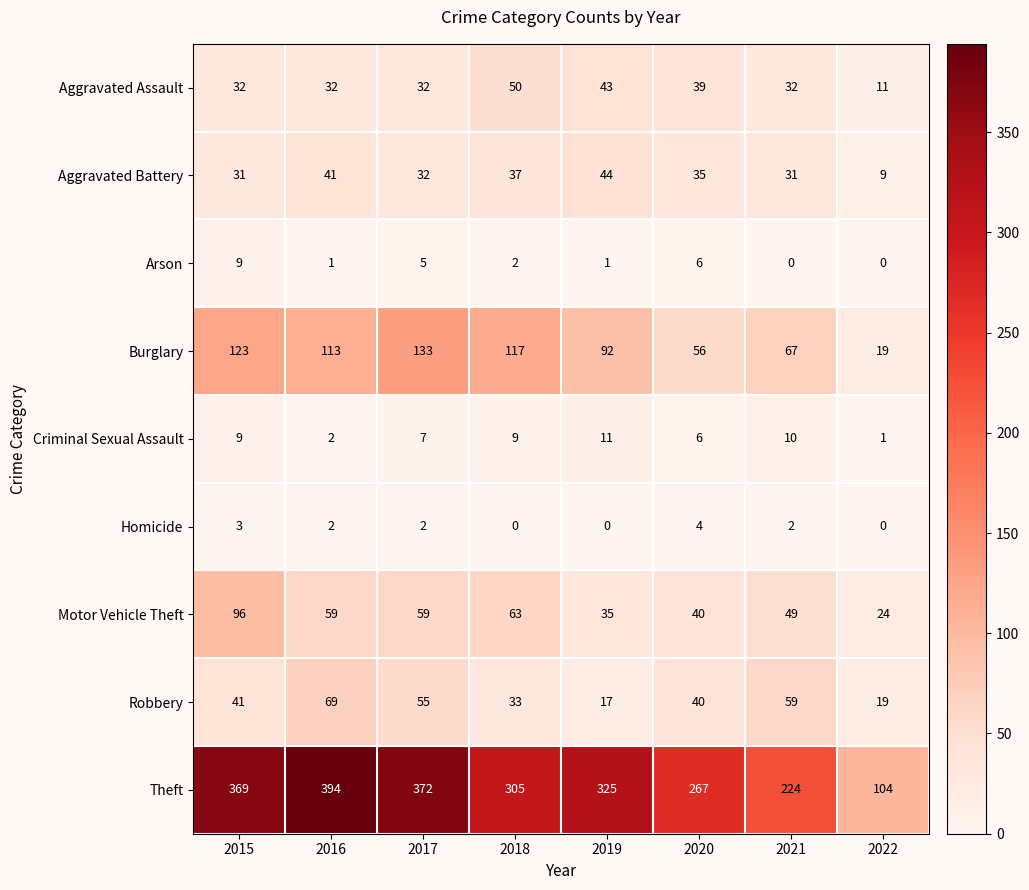

At how many categories does at least one series exceed 184?

7